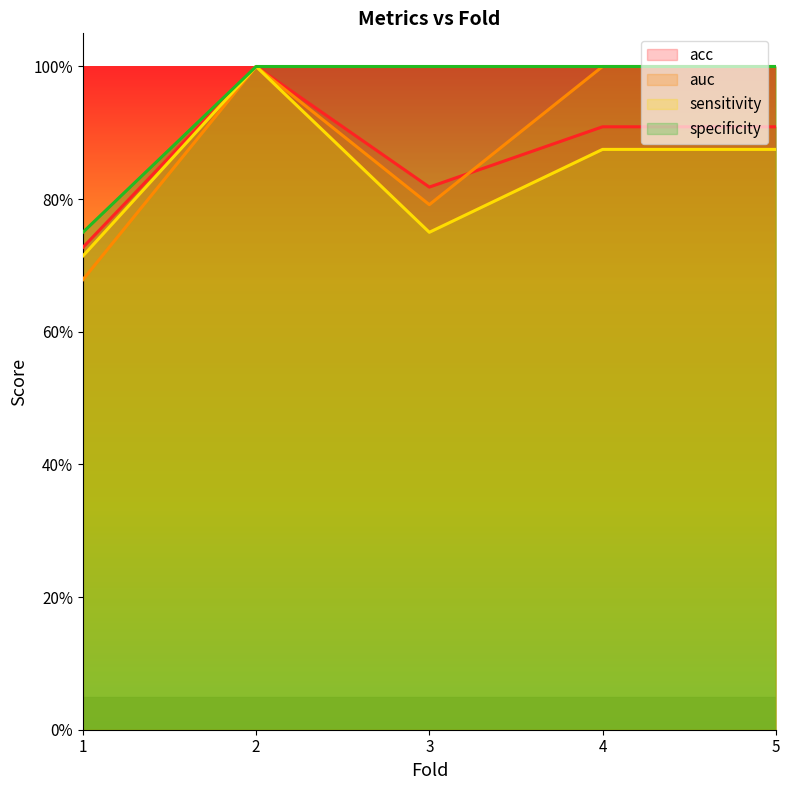

At which label is auc closest to 0?

1